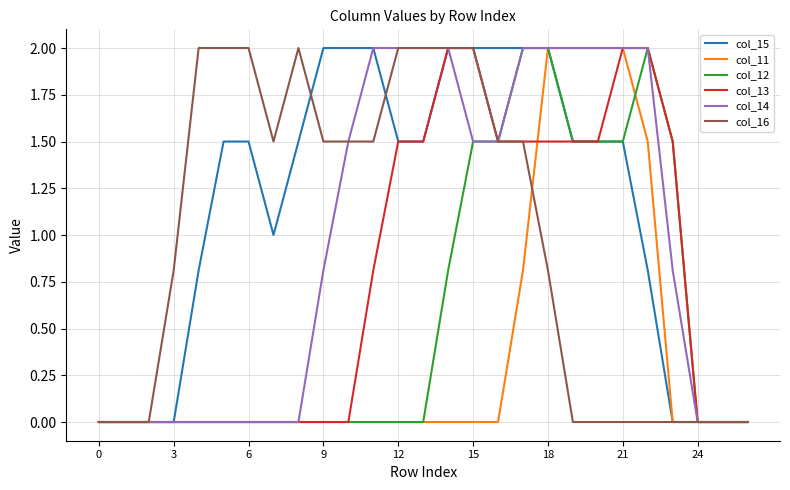

How many categories are shown in the chart?

27